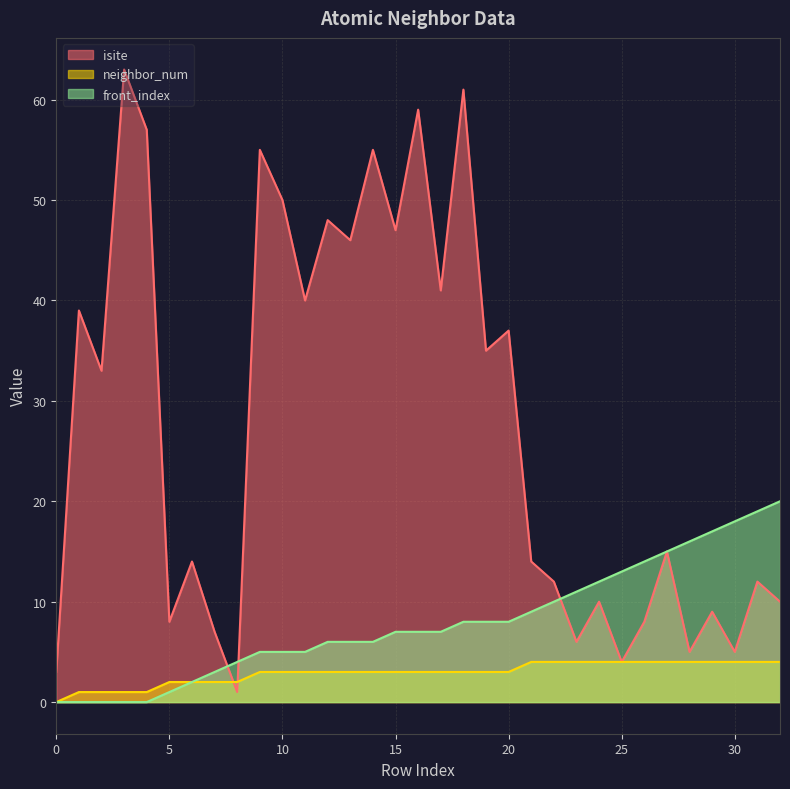

The neighbor_num series shows 3 at 14. True or false?

True